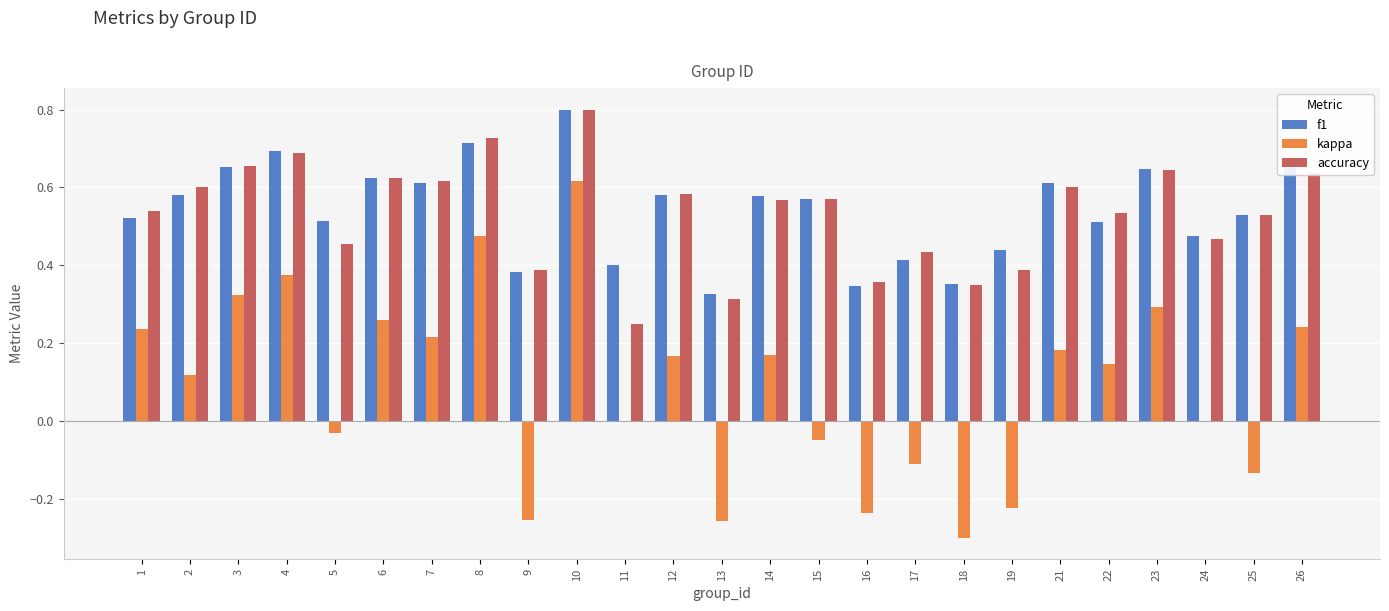

Between 13 and 16, which series saw the biggest shift?

accuracy